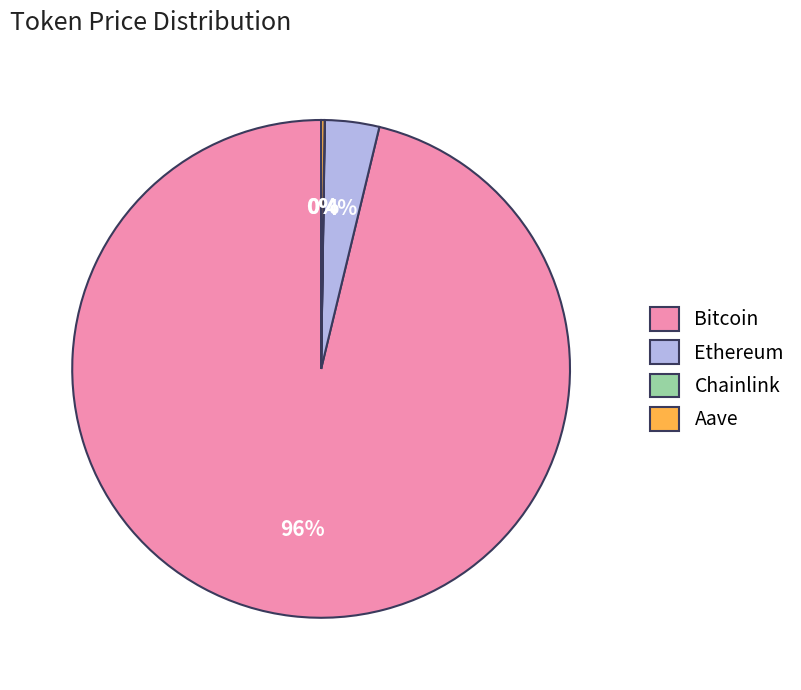

Which slice represents more than half of the pie?

Bitcoin